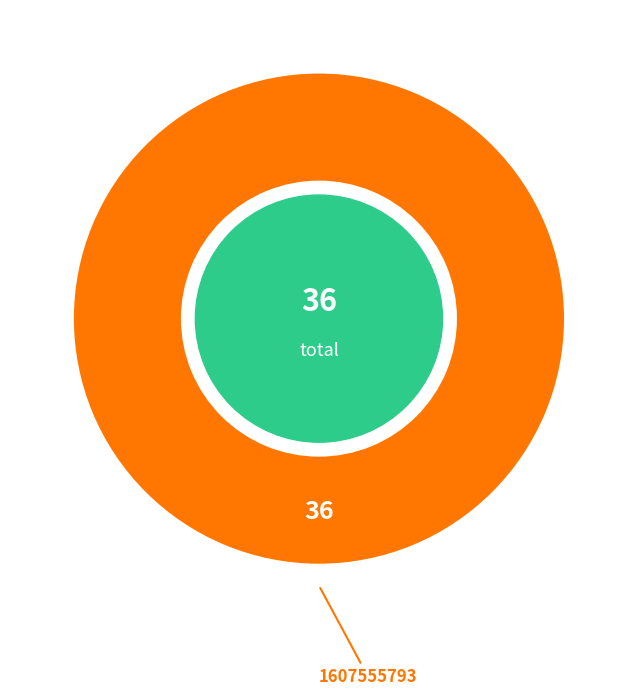

Is it true that 1607555793 is 100% of the pie?

True